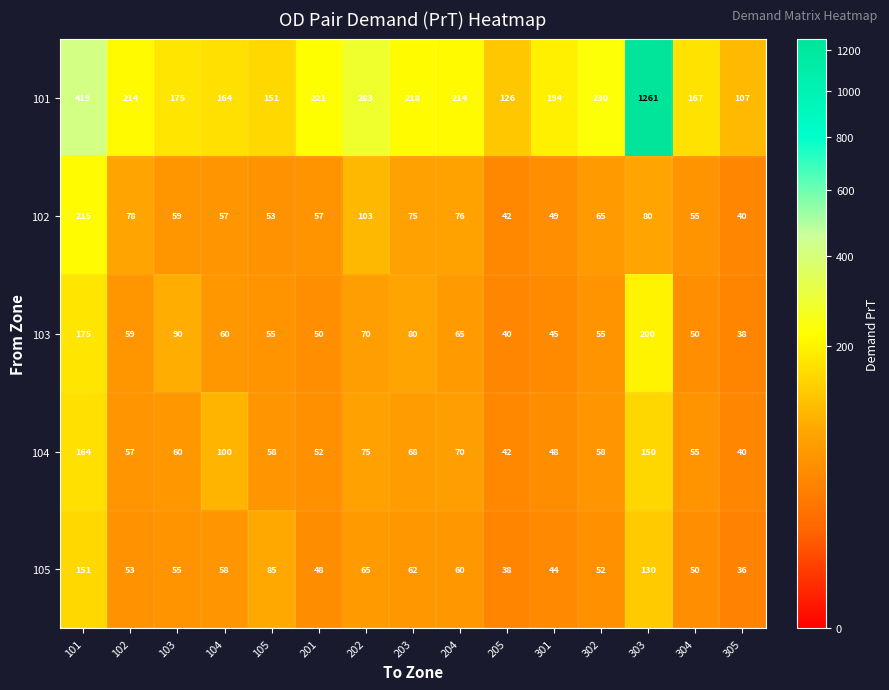

What is the maximum value shown in the chart?

1261